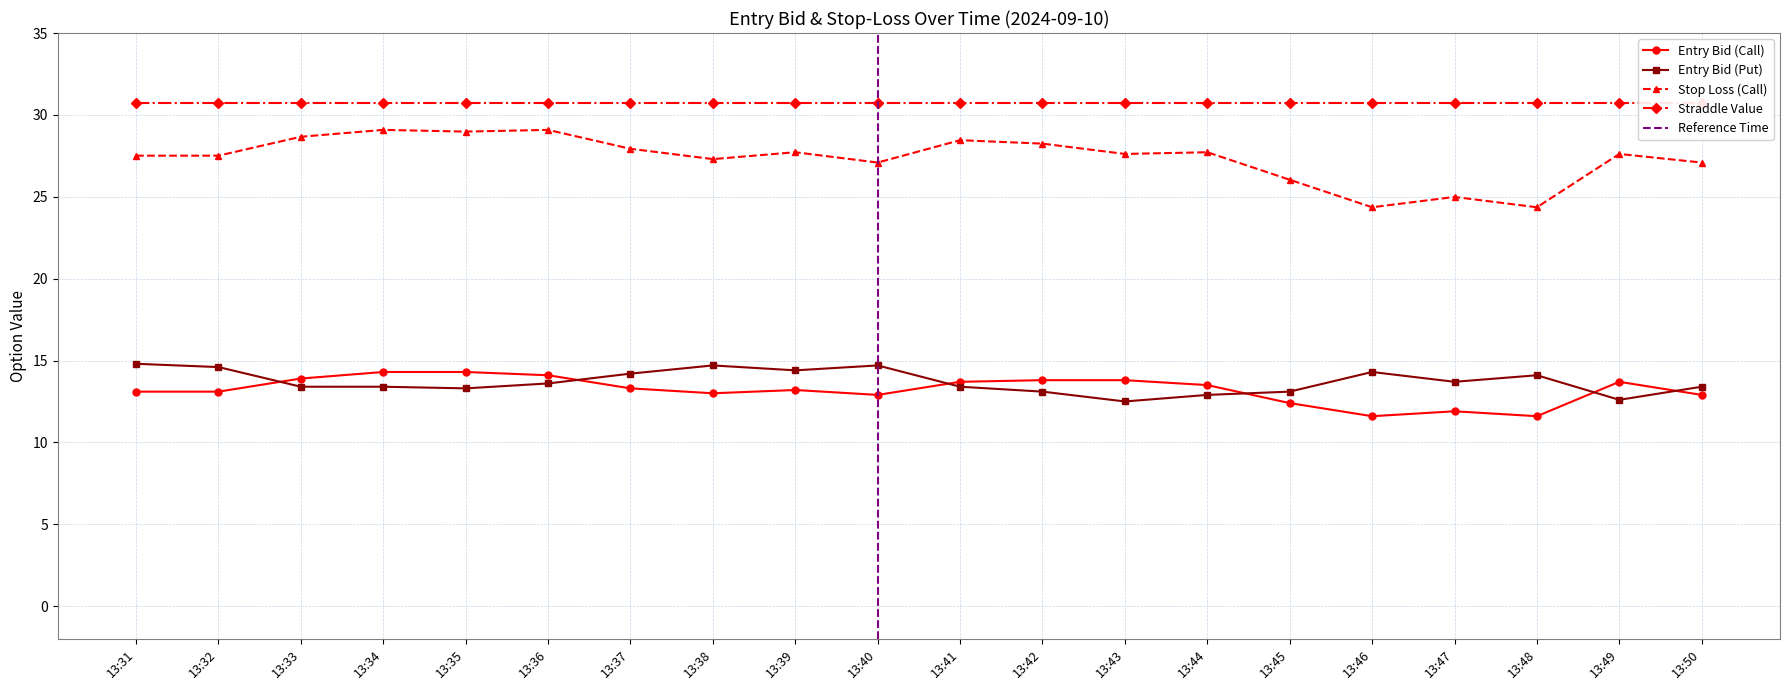

At which category does entry_bid_C reach its first local peak?

13:39